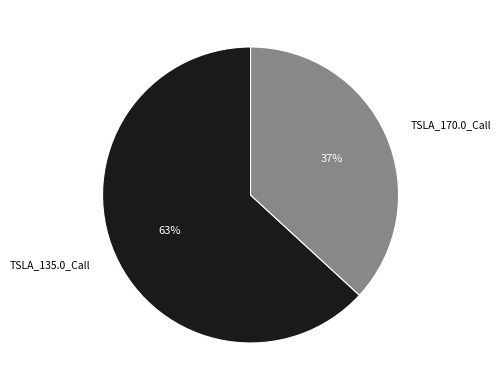

Rank the categories by value from lowest to highest.

TSLA_170.0_Call, TSLA_135.0_Call